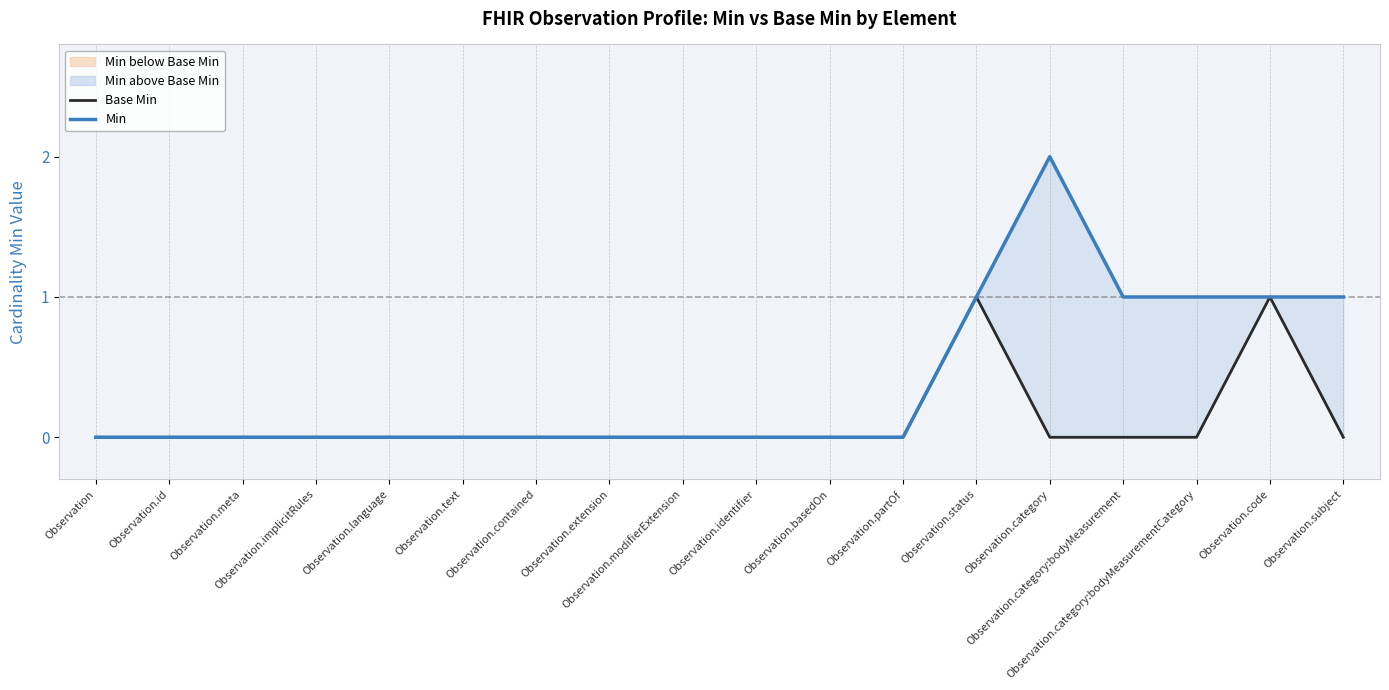

Reading left to right, what are all the values shown in this chart?

Base Min: Observation=0	Observation.id=0	Observation.meta=0	Observation.implicitRules=0	Observation.language=0	Observation.text=0	Observation.contained=0	Observation.extension=0	Observation.modifierExtension=0	Observation.identifier=0	Observation.basedOn=0	Observation.partOf=0	Observation.status=1	Observation.category=0	Observation.category:bodyMeasurement=0	Observation.category:bodyMeasurementCategory=0	Observation.code=1	Observation.subject=0
Min: Observation=0	Observation.id=0	Observation.meta=0	Observation.implicitRules=0	Observation.language=0	Observation.text=0	Observation.contained=0	Observation.extension=0	Observation.modifierExtension=0	Observation.identifier=0	Observation.basedOn=0	Observation.partOf=0	Observation.status=1	Observation.category=2	Observation.category:bodyMeasurement=1	Observation.category:bodyMeasurementCategory=1	Observation.code=1	Observation.subject=1